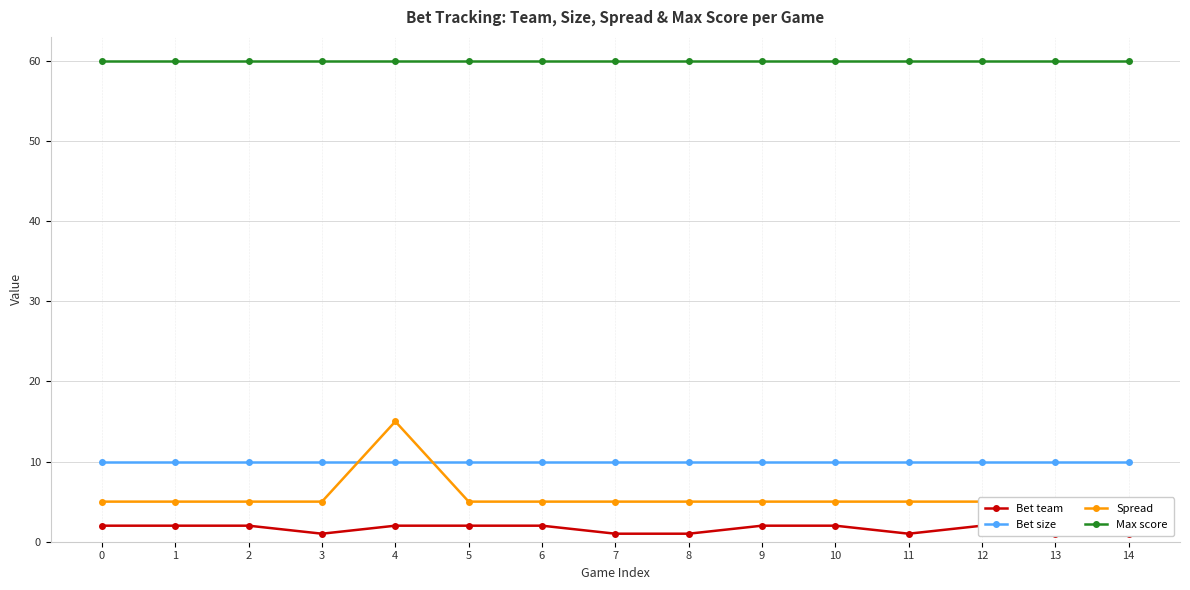

The value of Spread at 8 is 2. True or false?

False